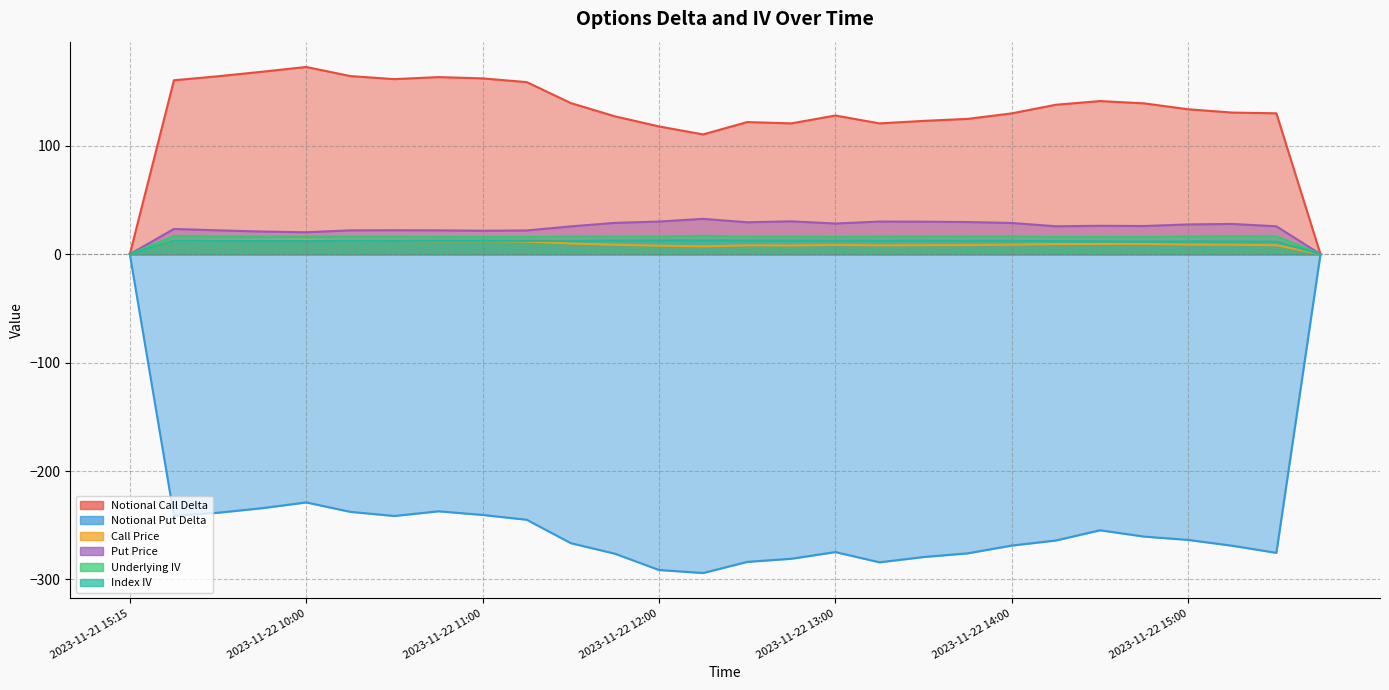

The value of Notional Call Delta at 2023-11-22 13:45 is 37.3. True or false?

False